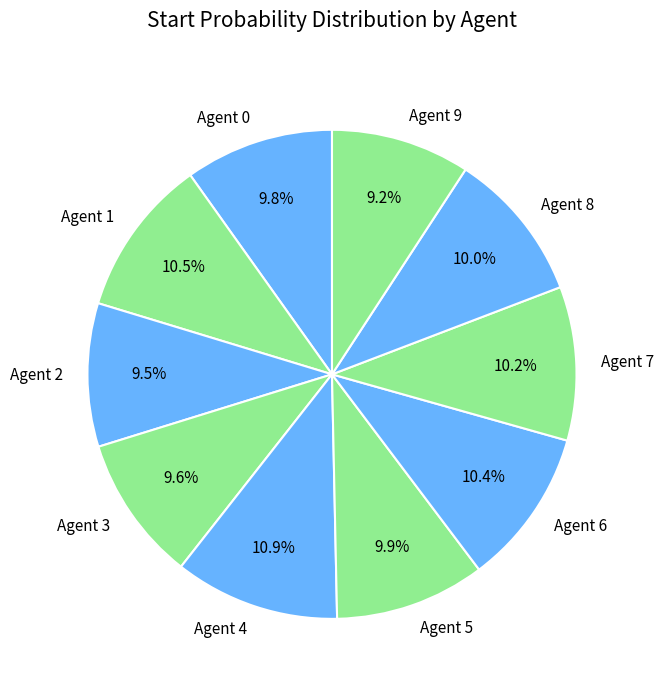

Is it true that Agent 9 is 9% of the pie?

True